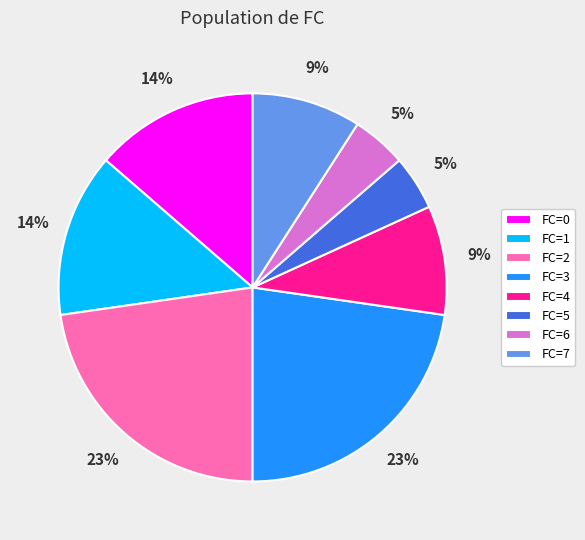

Is there a majority slice in this chart?

No